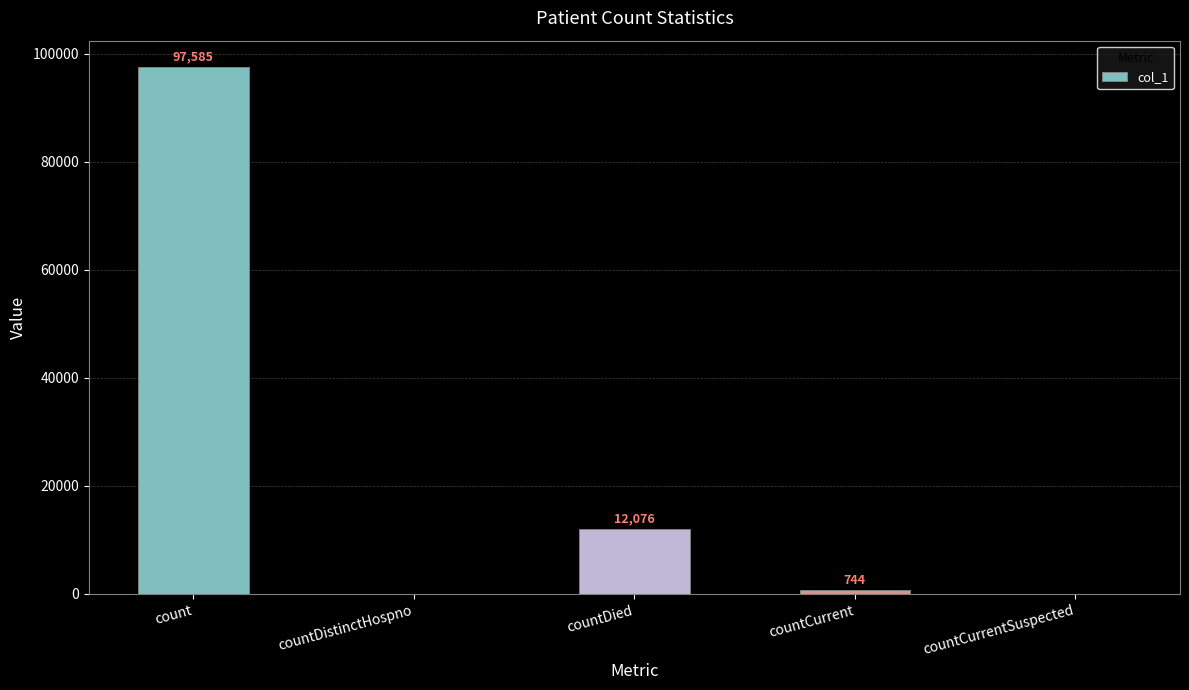

How many positive values are there?

3